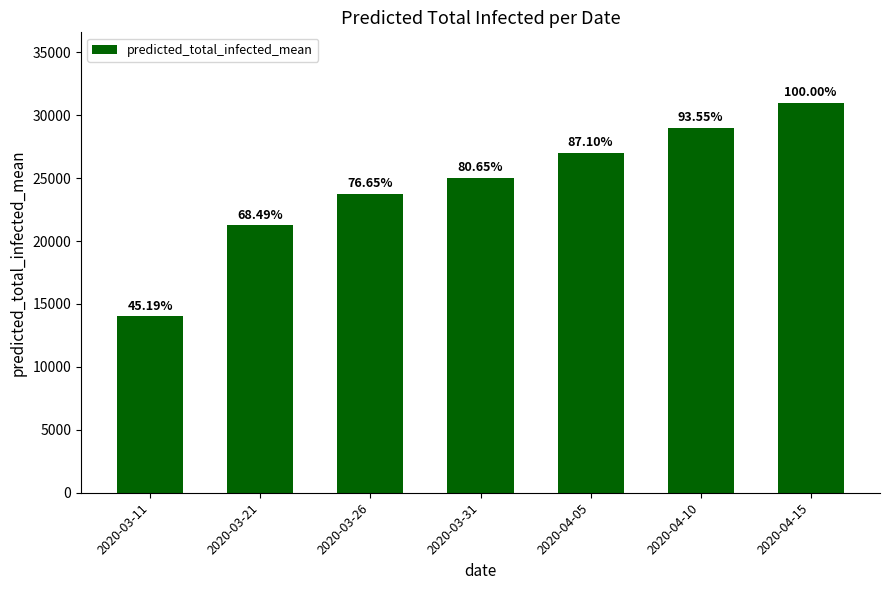

Rank the categories by value from lowest to highest.

2020-03-11, 2020-03-21, 2020-03-26, 2020-03-31, 2020-04-05, 2020-04-10, 2020-04-15